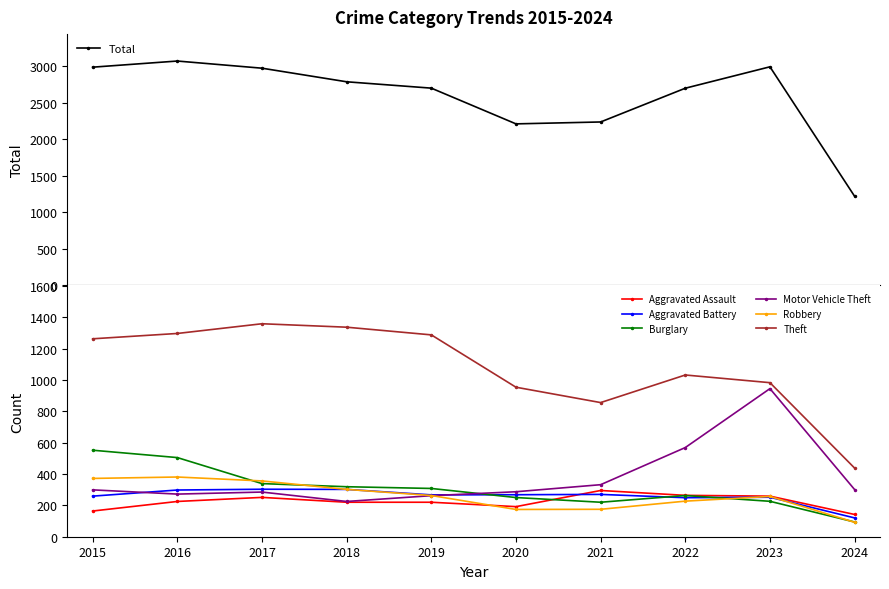

How many data points does each series have?

10